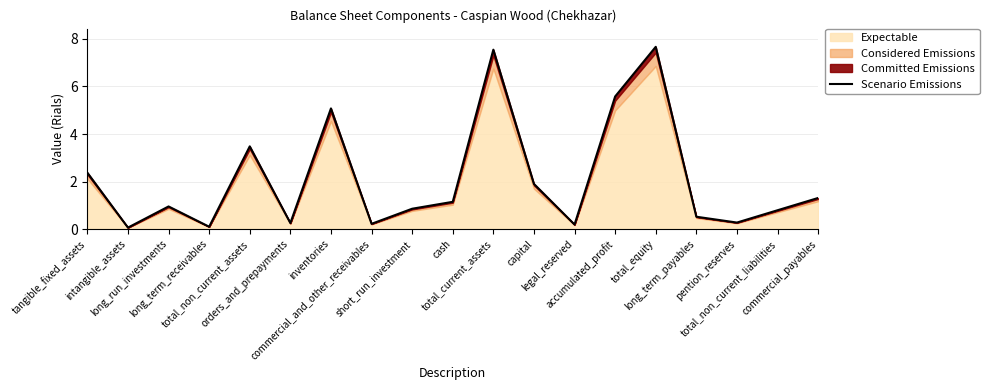

List the labels in order of value, largest first.

total_equity, total_current_assets, accumulated_profit, inventories, total_non_current_assets, tangible_fixed_assets, capital, commercial_payables, cash, long_run_investments, short_run_investment, total_non_current_liabilities, long_term_payables, pention_reserves, orders_and_prepayments, commercial_and_other_receivables, legal_reserved, long_term_receivables, intangible_assets